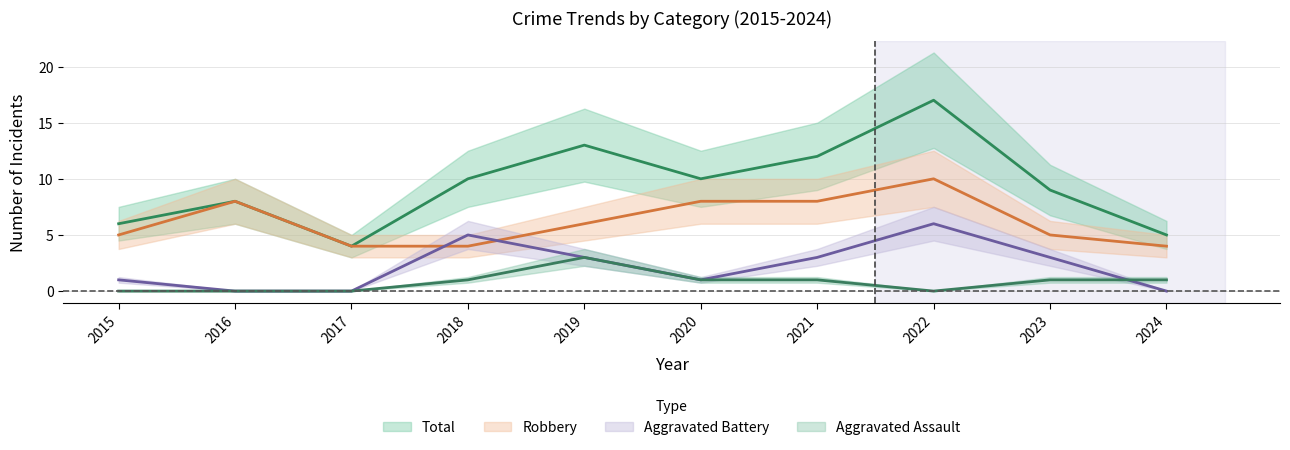

At 2017, list the series in order from smallest to largest.

Aggravated Battery, Aggravated Assault, Total, Robbery